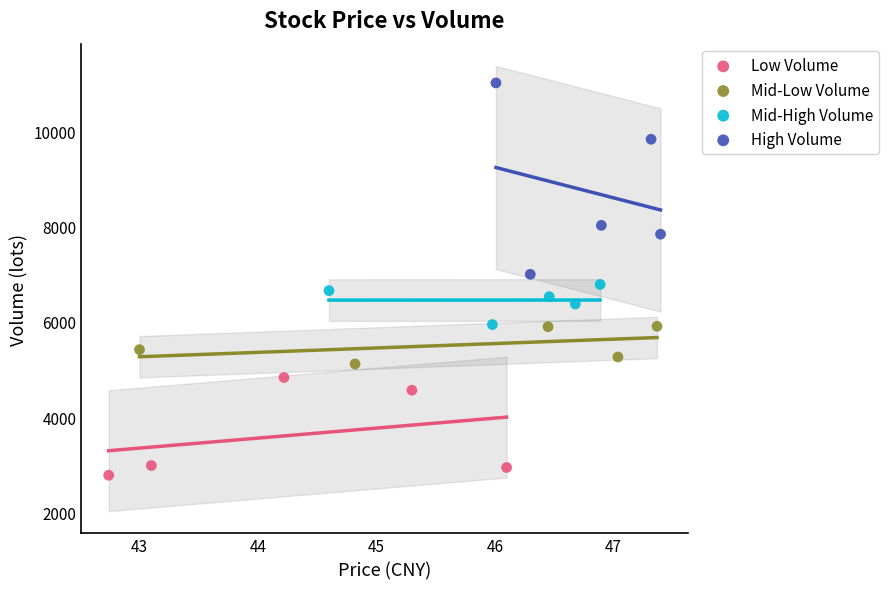

Which series has the widest spread of Y values?

High Volume